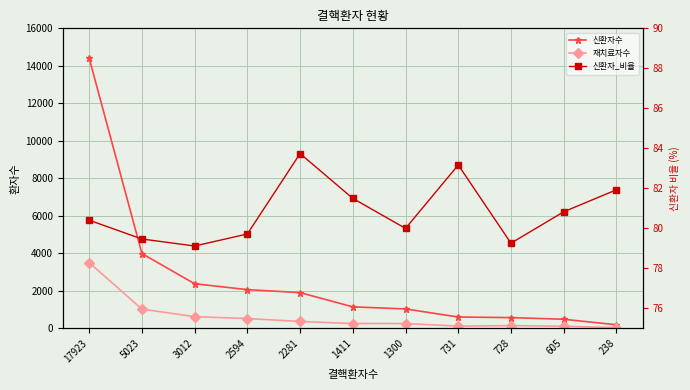

True or false: 재치료자수 and 신환자수 cross at least once.

False